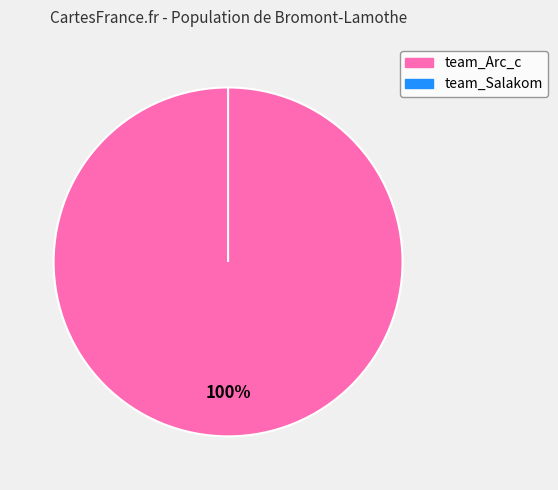

What is the total percentage of team_Arc_c and team_Salakom?

100.0%